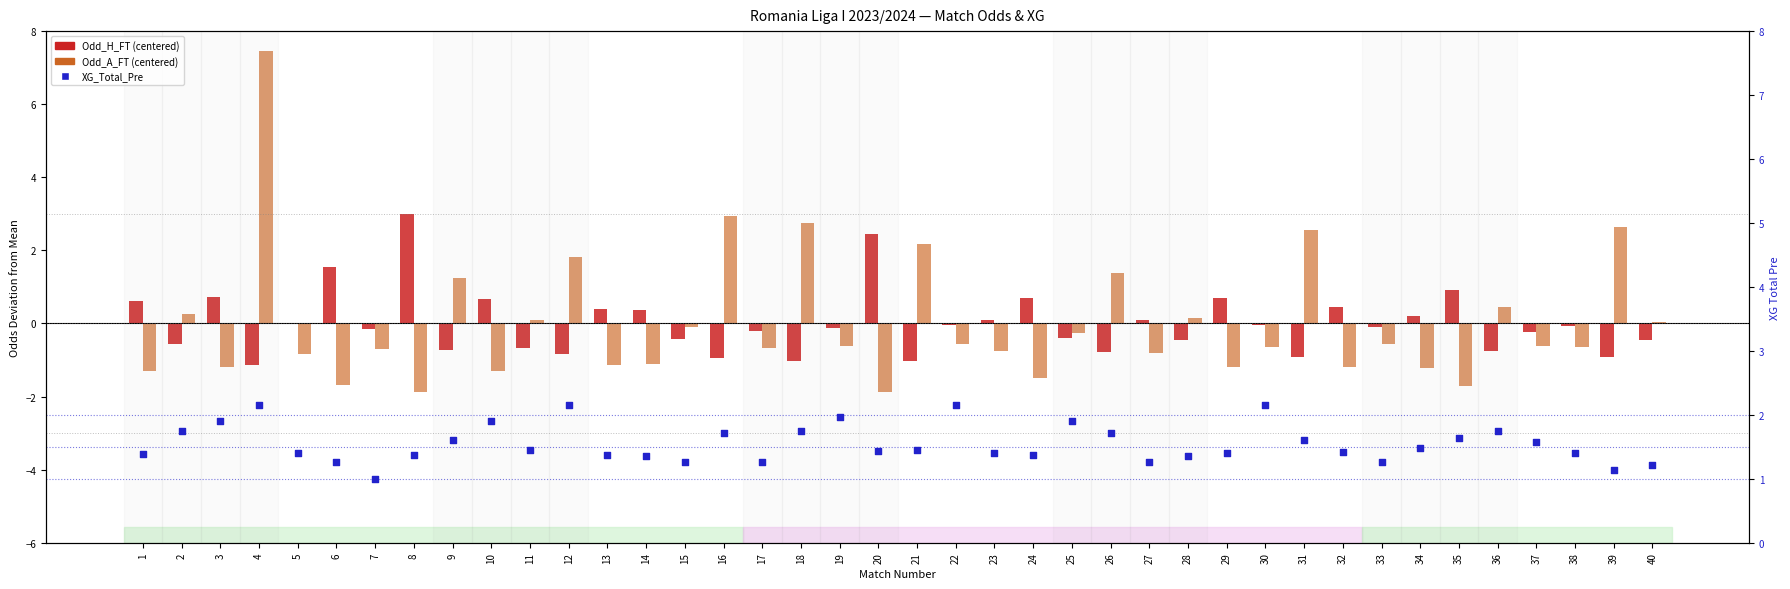

Which series contains the highest Y value?

Odd_A_FT (centered)